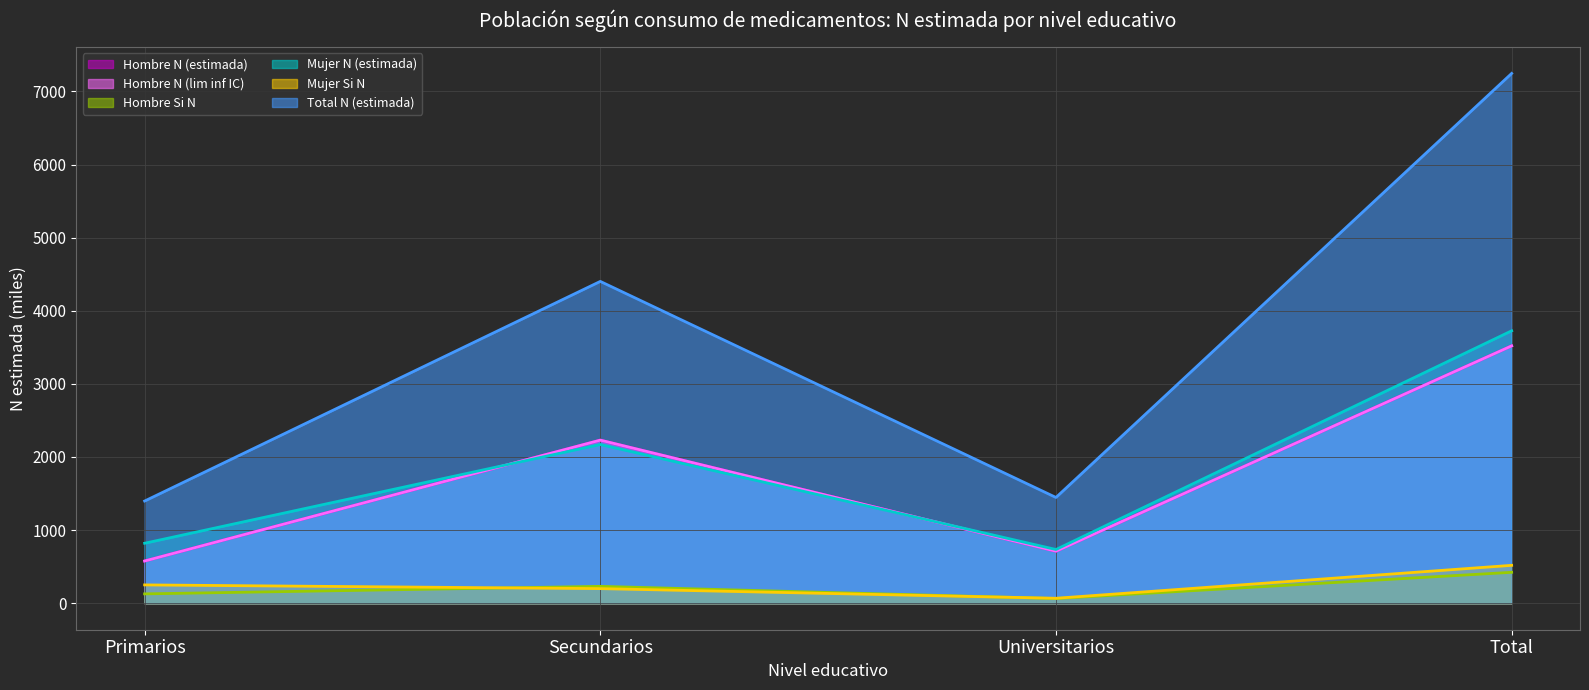

True or false: Hombre N (estimada) has a value of 5925.9 at Total.

False